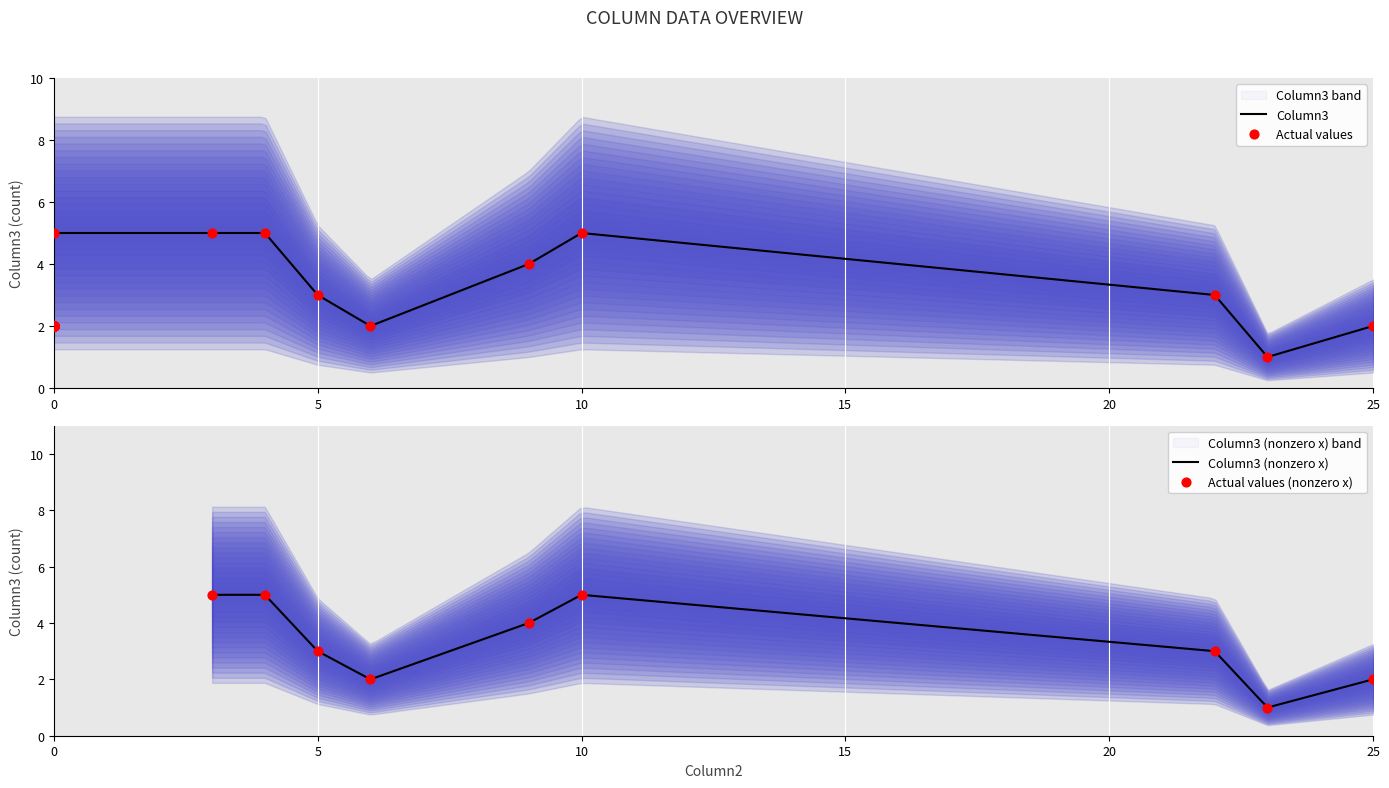

What is the maximum value for Column3?

5.0